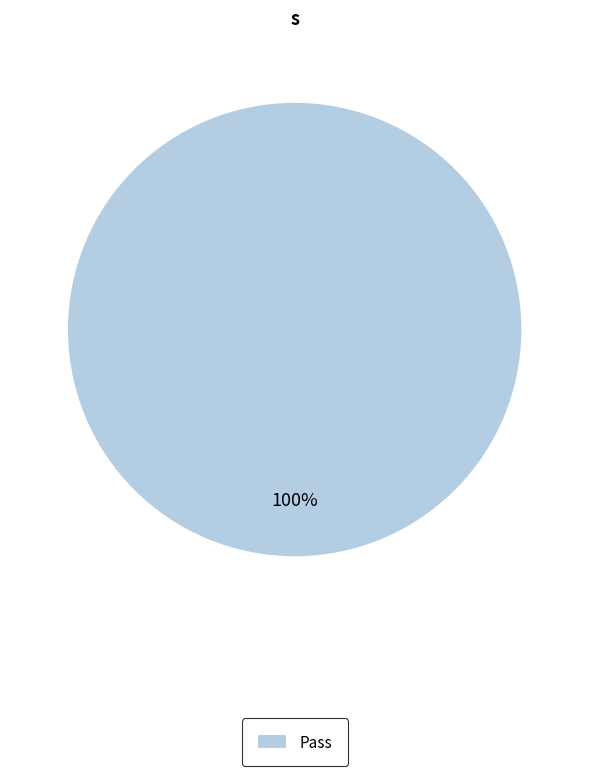

Is it true that Pass is 100% of the pie?

True